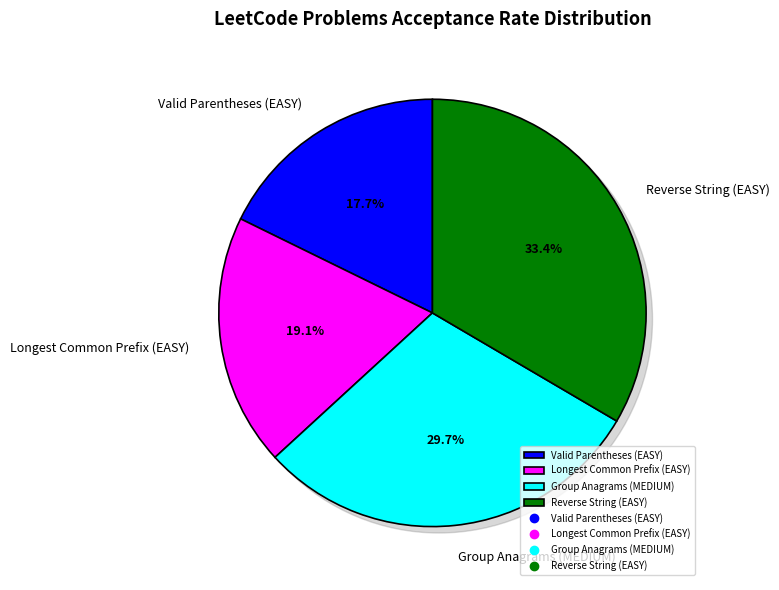

True or false: Valid Parentheses (EASY) accounts for 25% of the total.

False